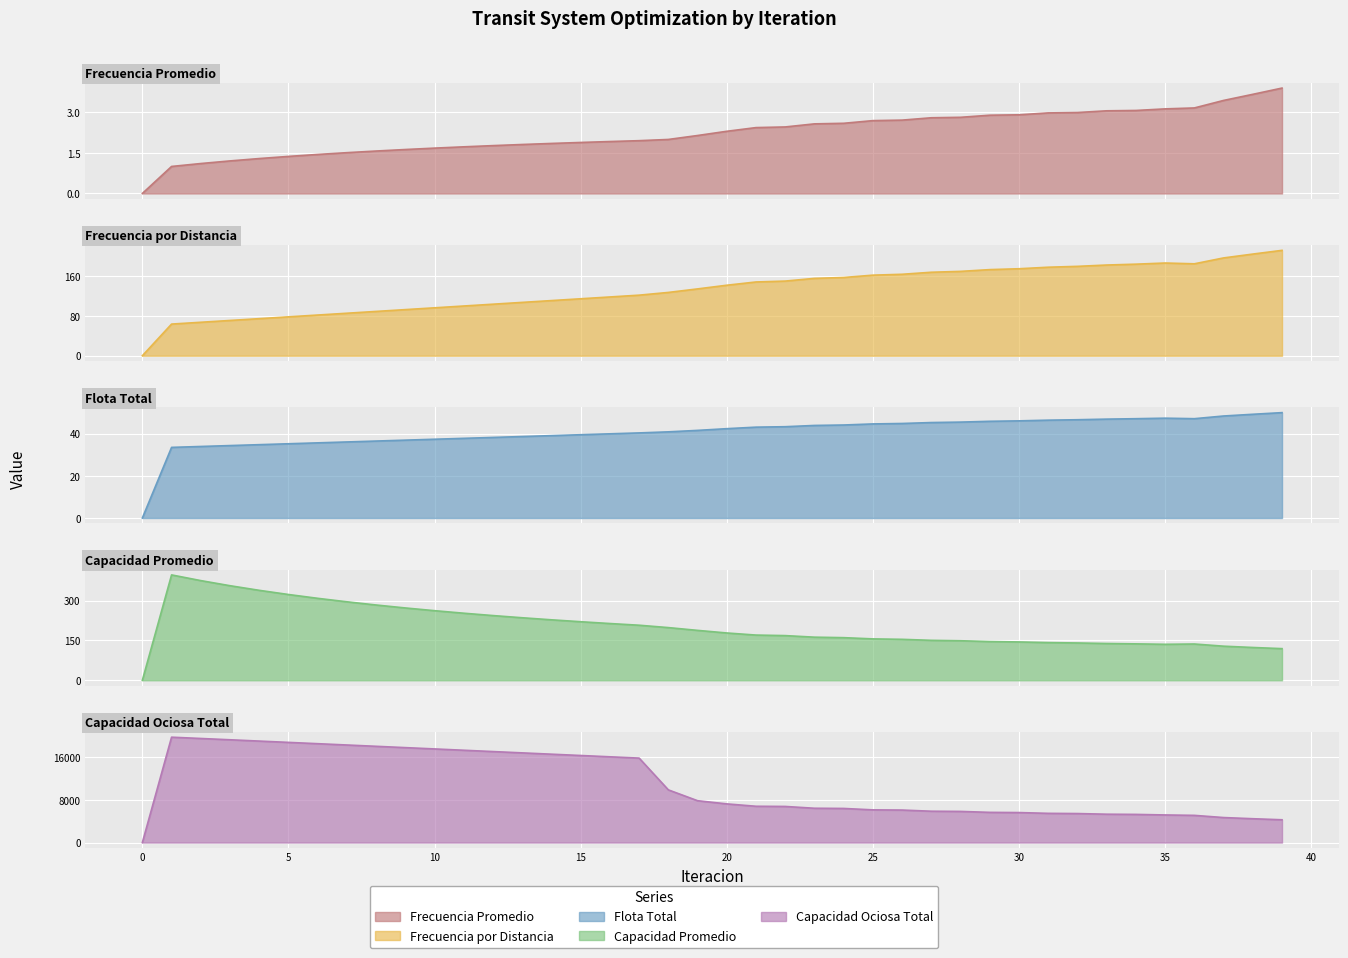

At which category does Capacidad Promedio reach its first local peak?

1